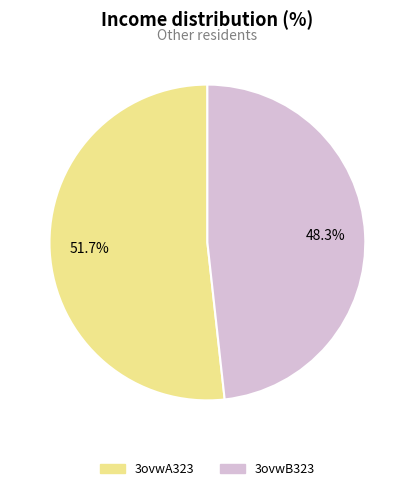

To the nearest percent, what percentage of the pie is 3ovwB323?

48%